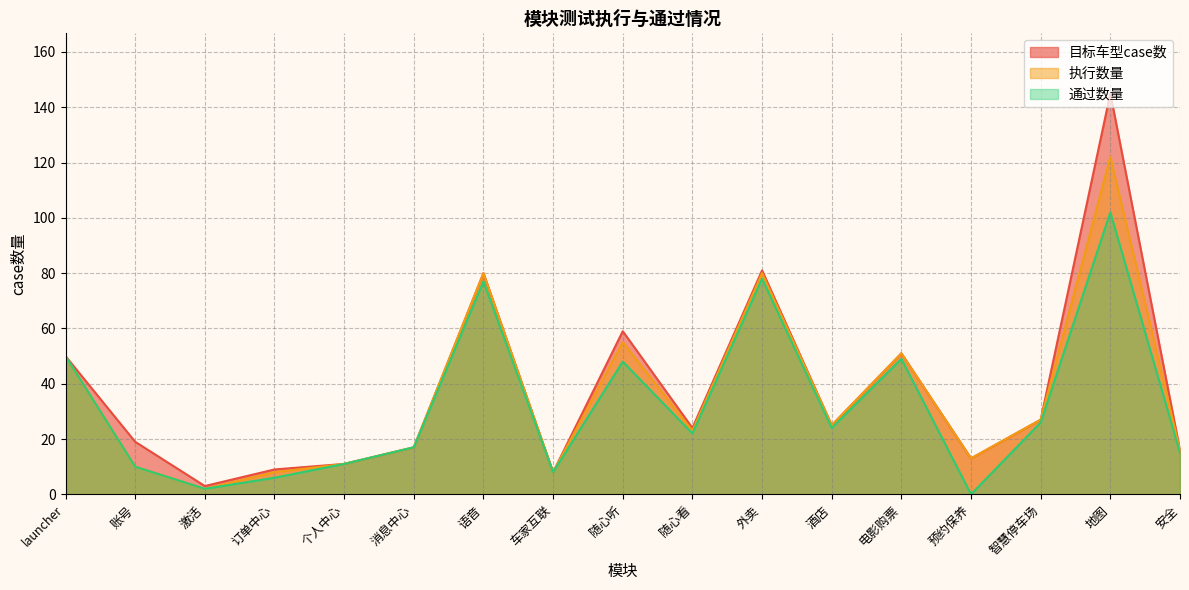

What is the value of the 目标车型case数 point at the 8th from the left?

8